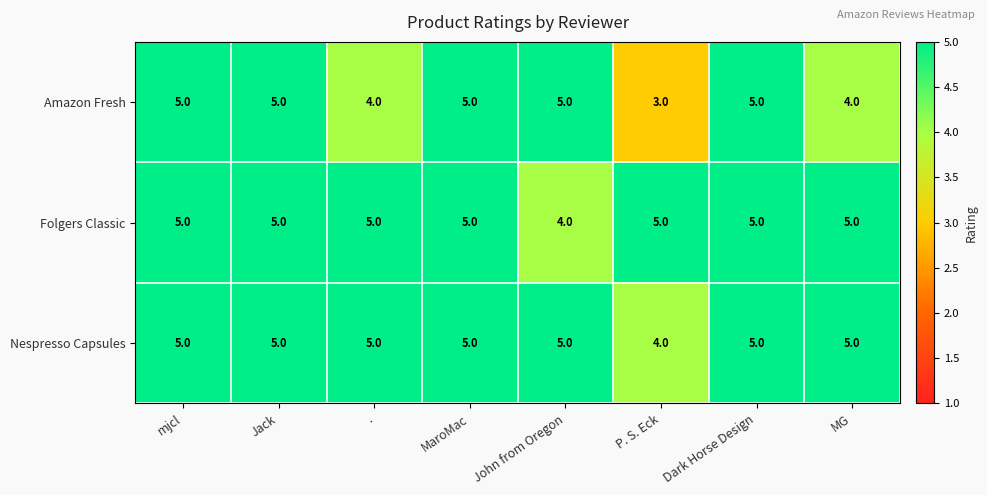

Which series has the largest range (max minus min)?

Amazon Fresh